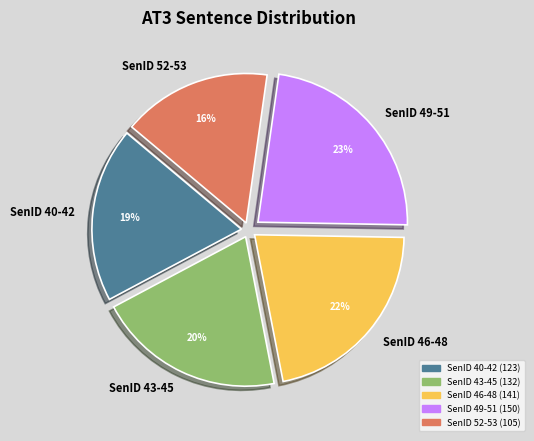

Rank the categories by value from highest to lowest.

SenID 49-51, SenID 46-48, SenID 43-45, SenID 40-42, SenID 52-53